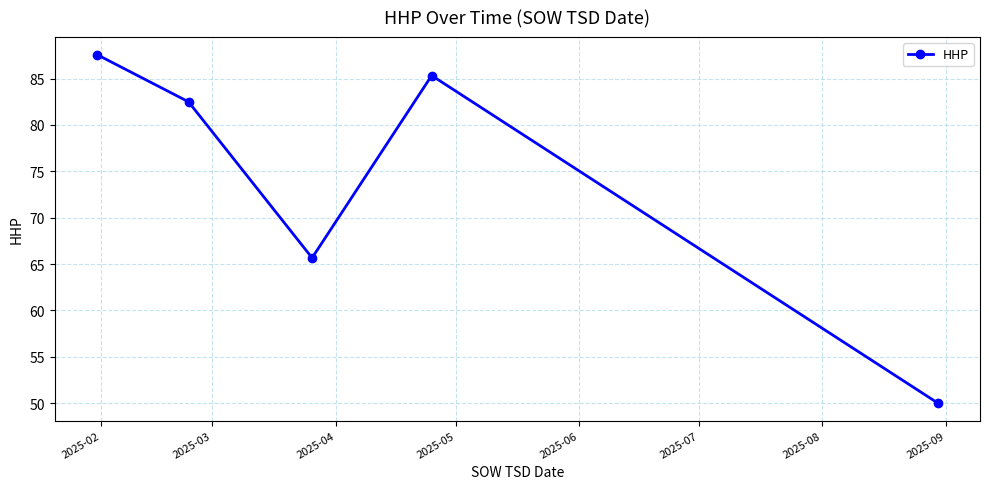

What is the value of the 1st point from the left?

87.6